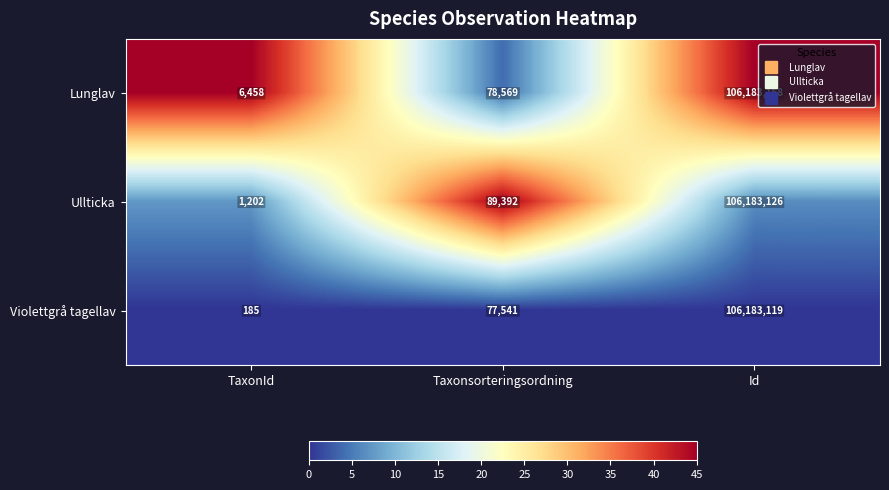

At which label does Violettgrå tagellav reach its minimum?

TaxonId